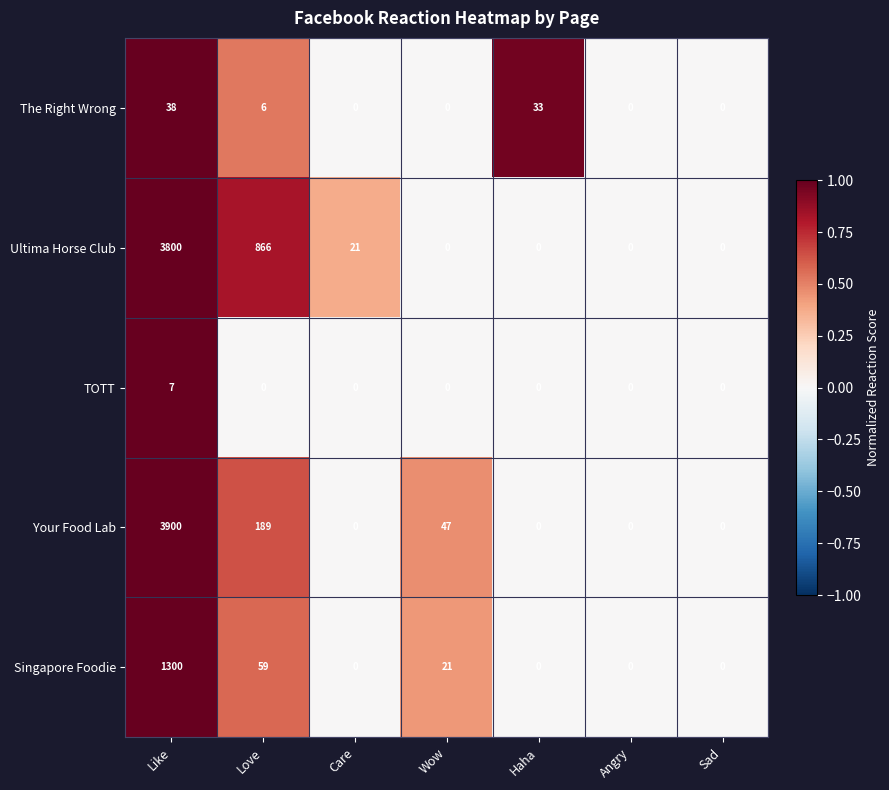

At which category is the sum across all series the highest?

Like